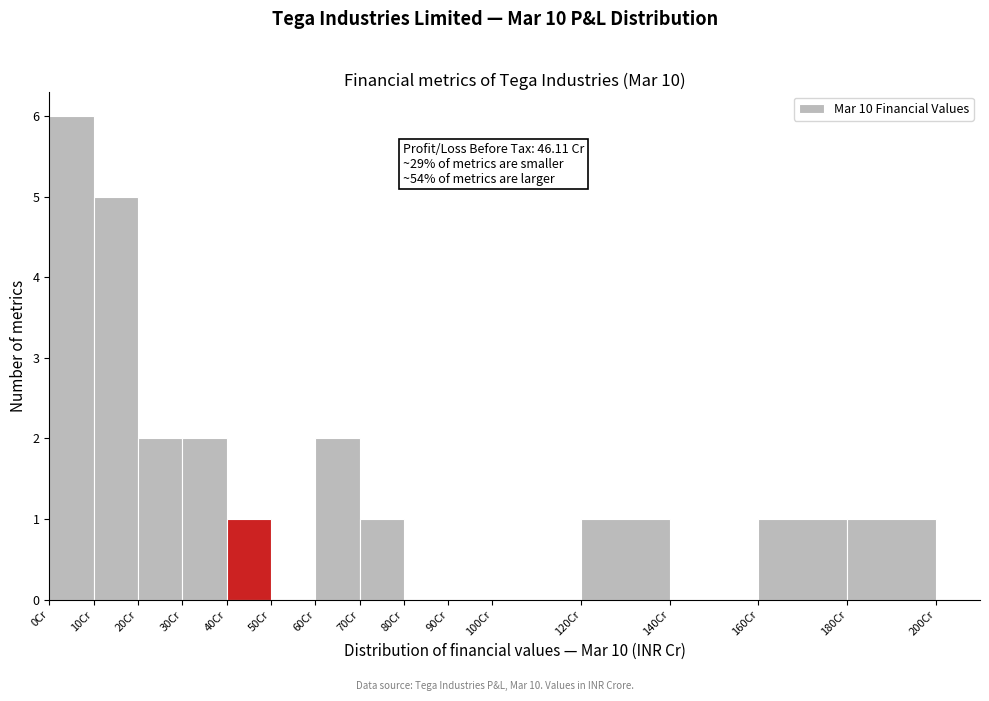

Over which range of the x-axis is the bar tallest?

0 to 10